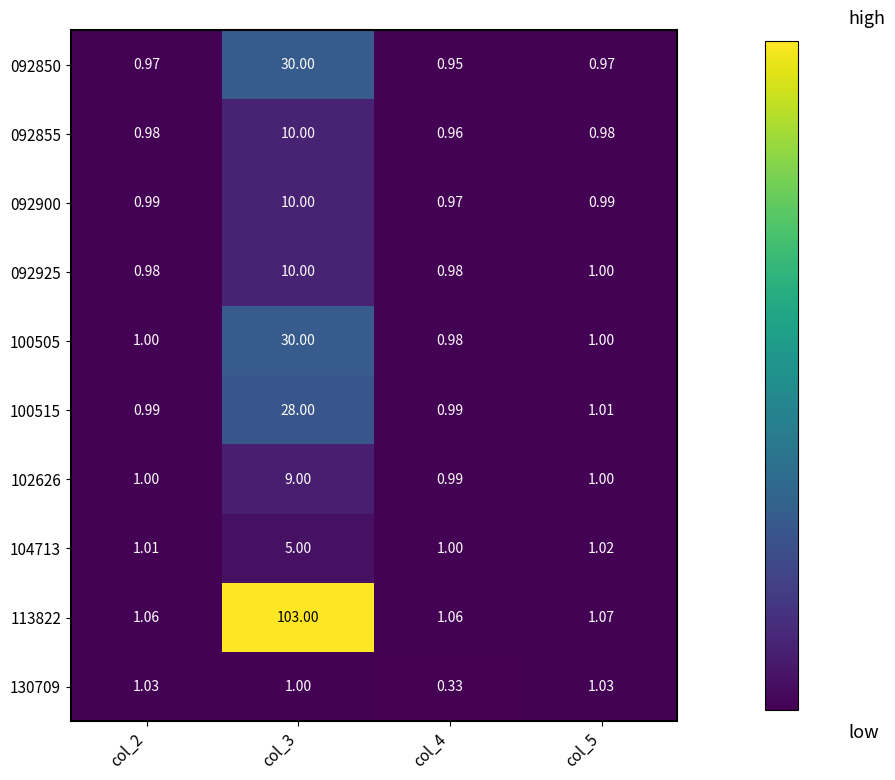

Is the value of 102626 at col_2 greater than the value of 104713 at col_2?

No